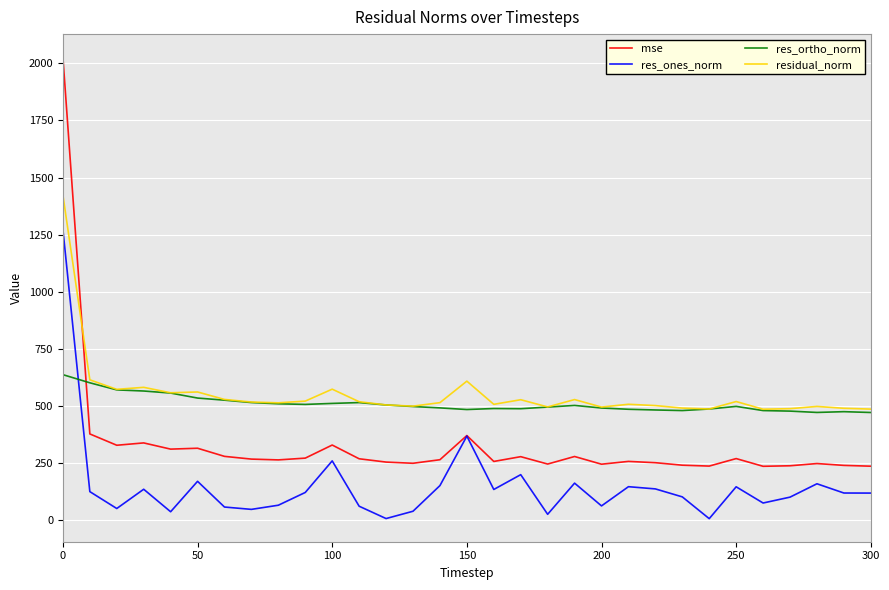

What is the minimum value shown in the chart?

7.5